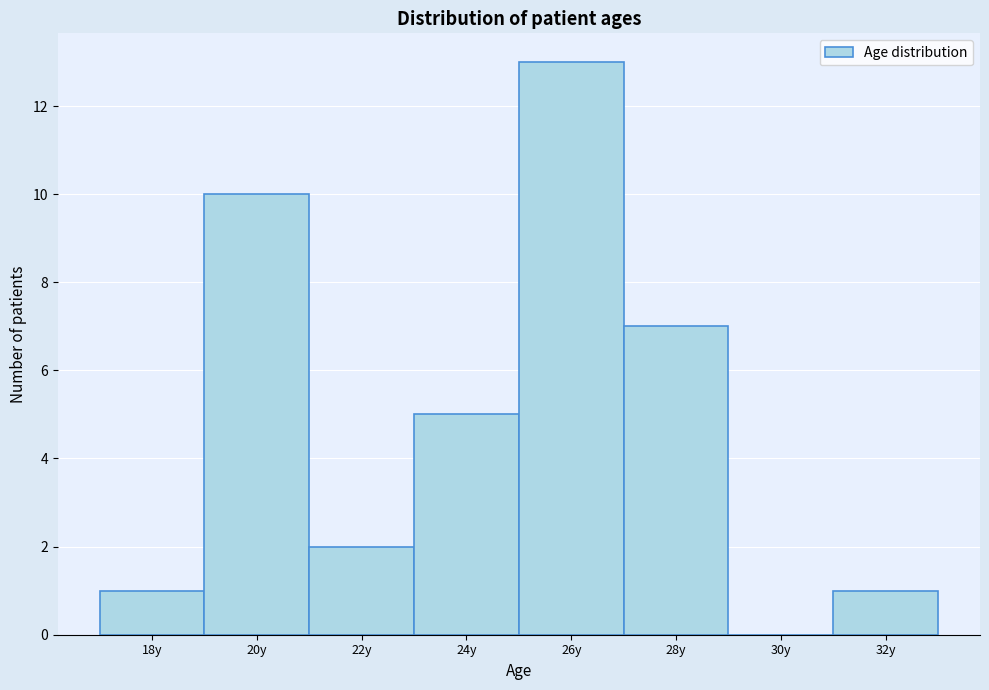

Reading left to right, extract all data points from this chart.

18y=1	20y=10	22y=2	24y=5	26y=13	28y=7	30y=0	32y=1